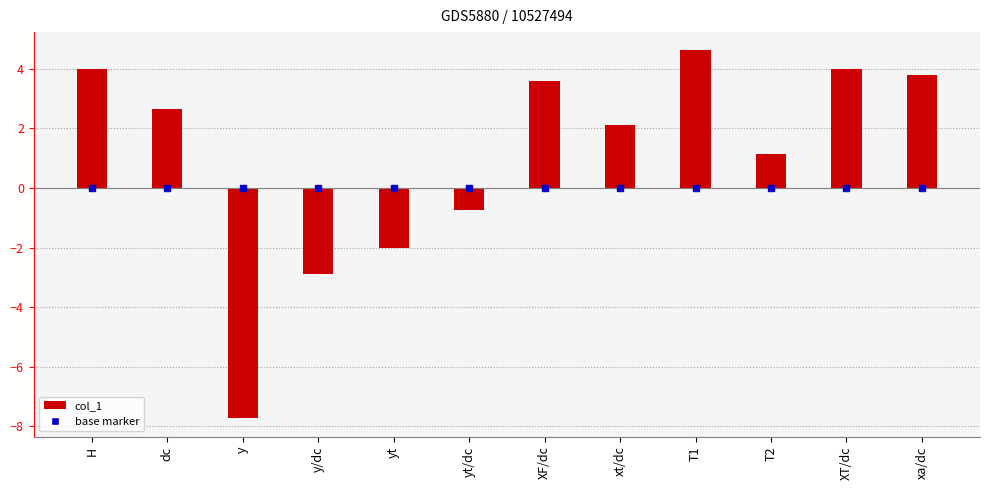

True or false: the data shows 3.6 at XF/dc.

True